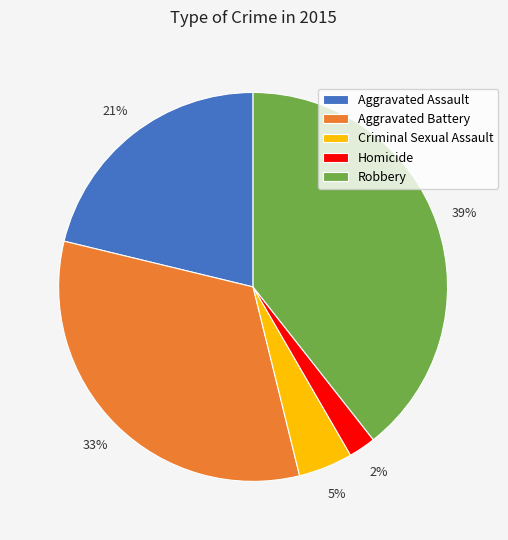

Is it true that Robbery is 34% of the pie?

False